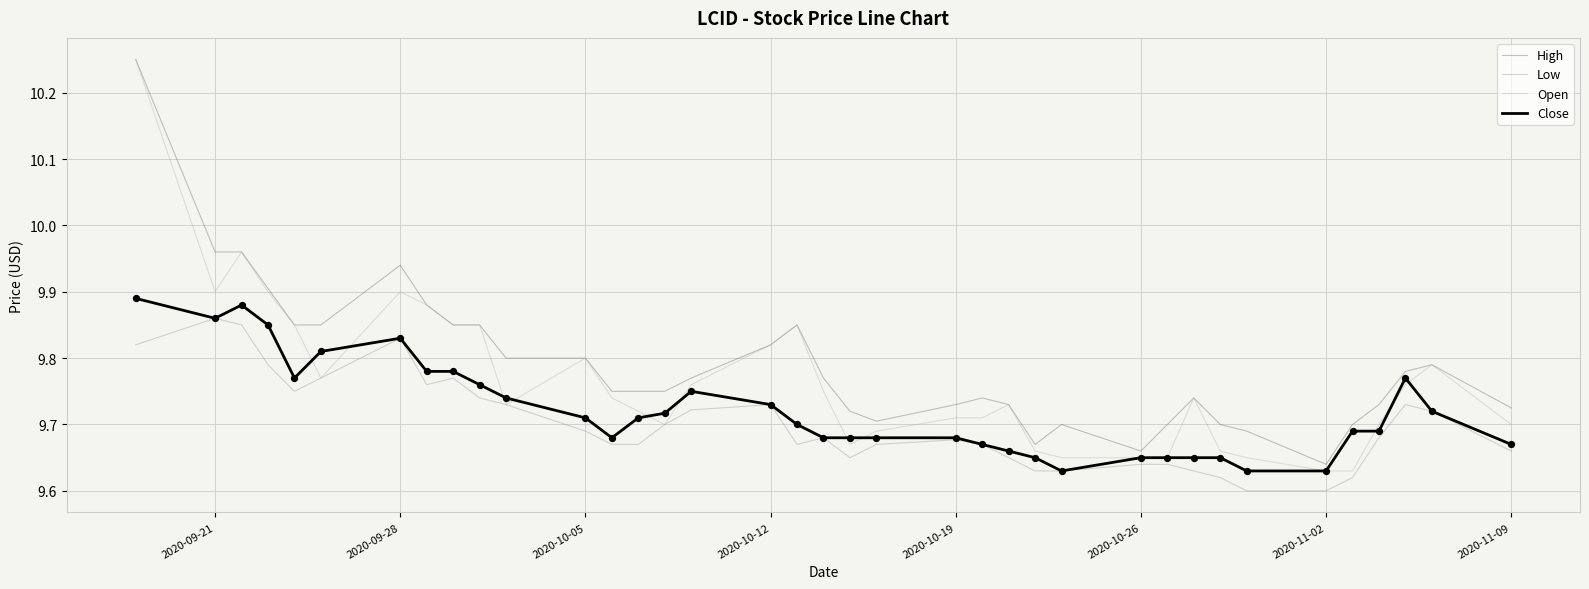

What are all the series names shown in the legend?

High, Low, Open, Close